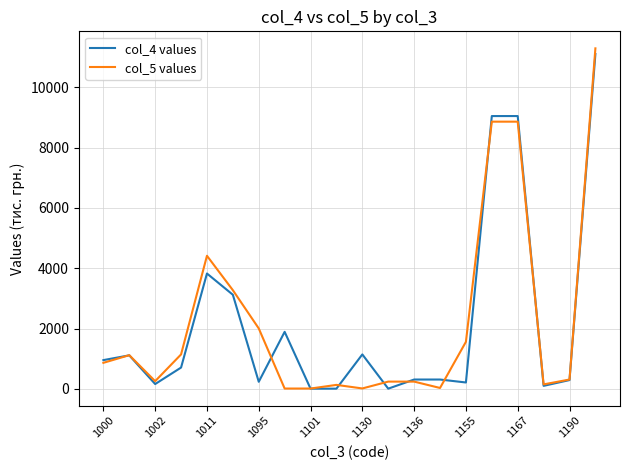

What is the maximum value shown in the chart?

11294